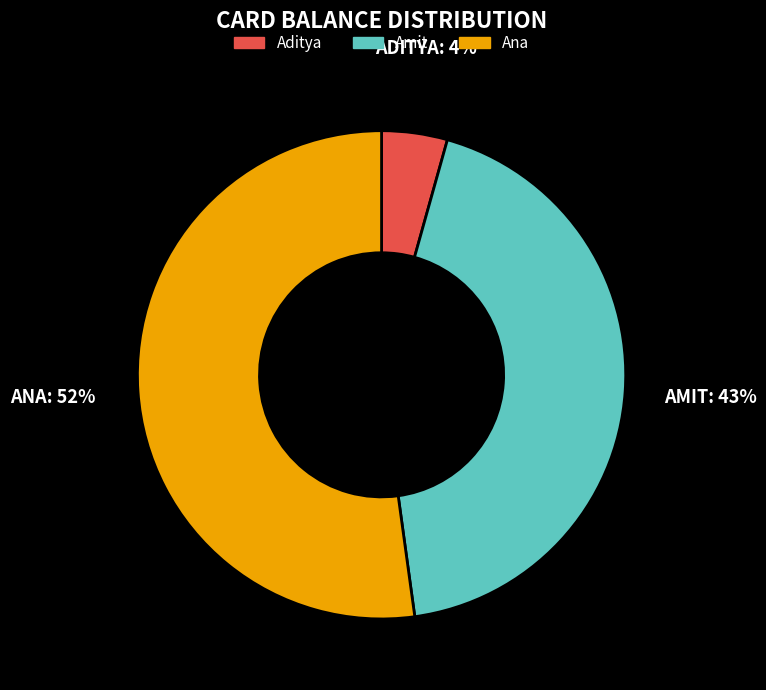

To the nearest percent, what percentage of the pie is Aditya?

4%